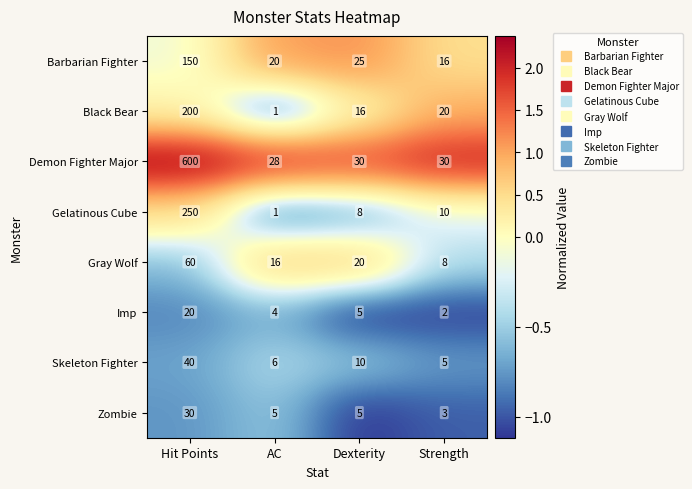

At which category does the chart reach its peak across all series?

Hit Points